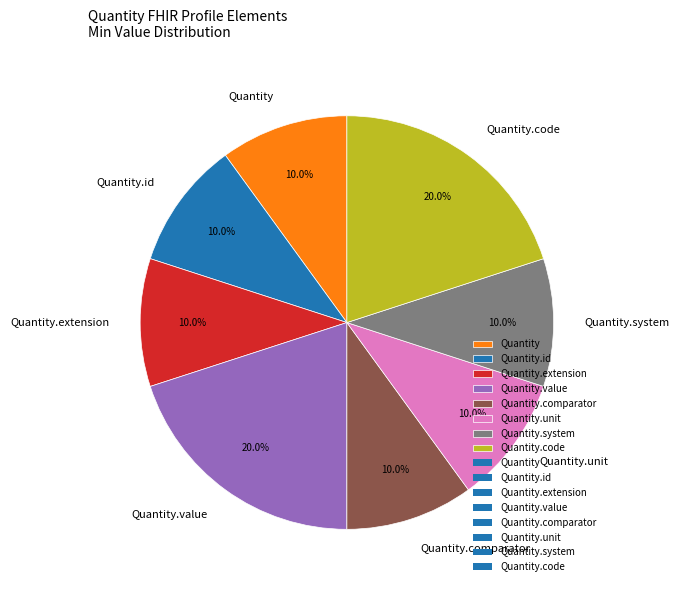

Does any single category account for the majority?

No